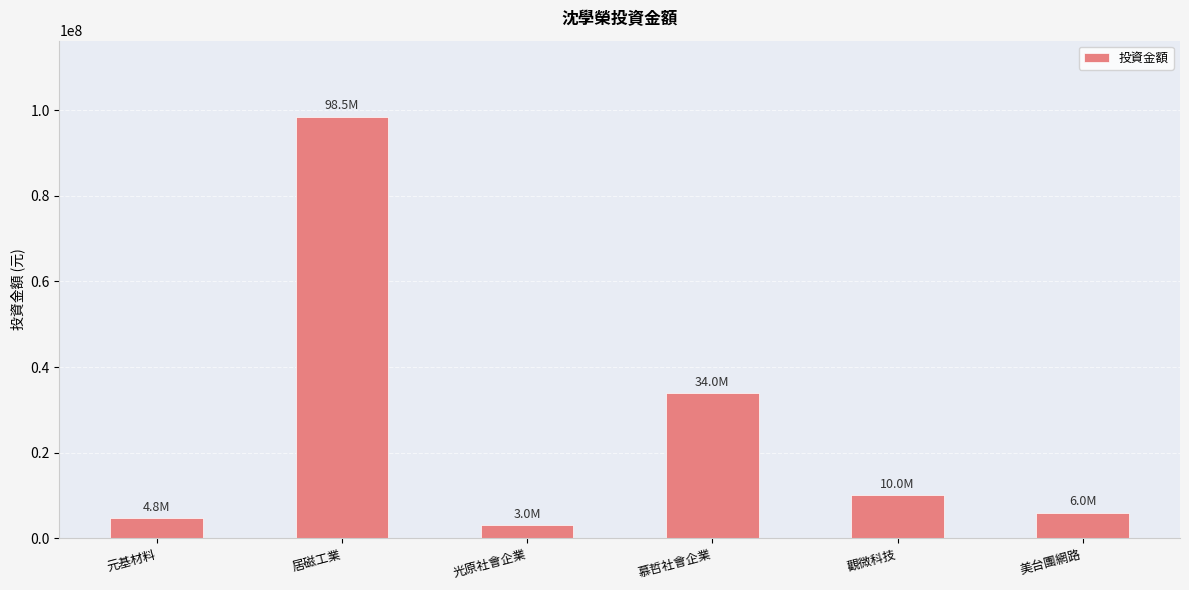

At which label is the value closest to 50750000?

慕哲社會企業